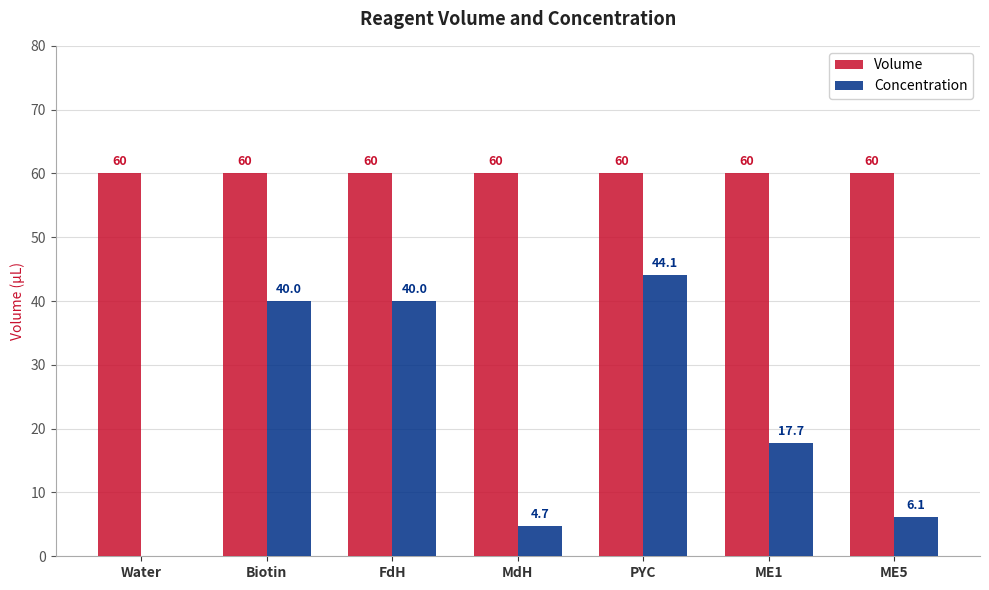

True or false: Volume has a value of 60.0 at Water.

True